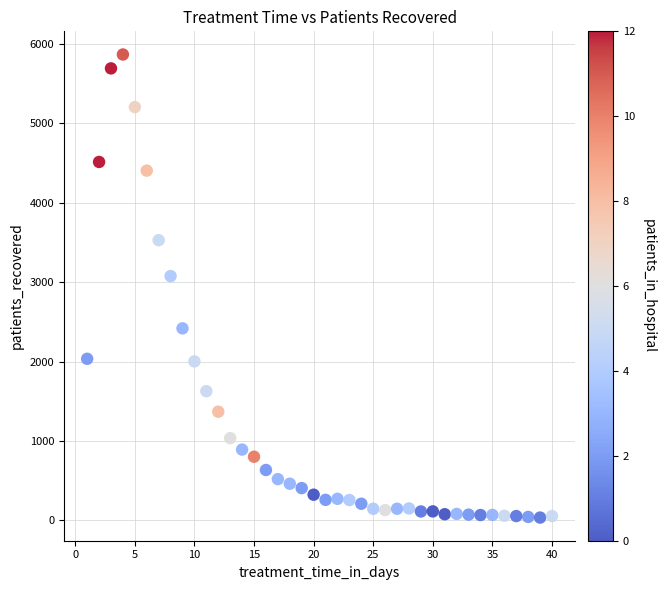

What is the range of Y values (max minus min)?

5830